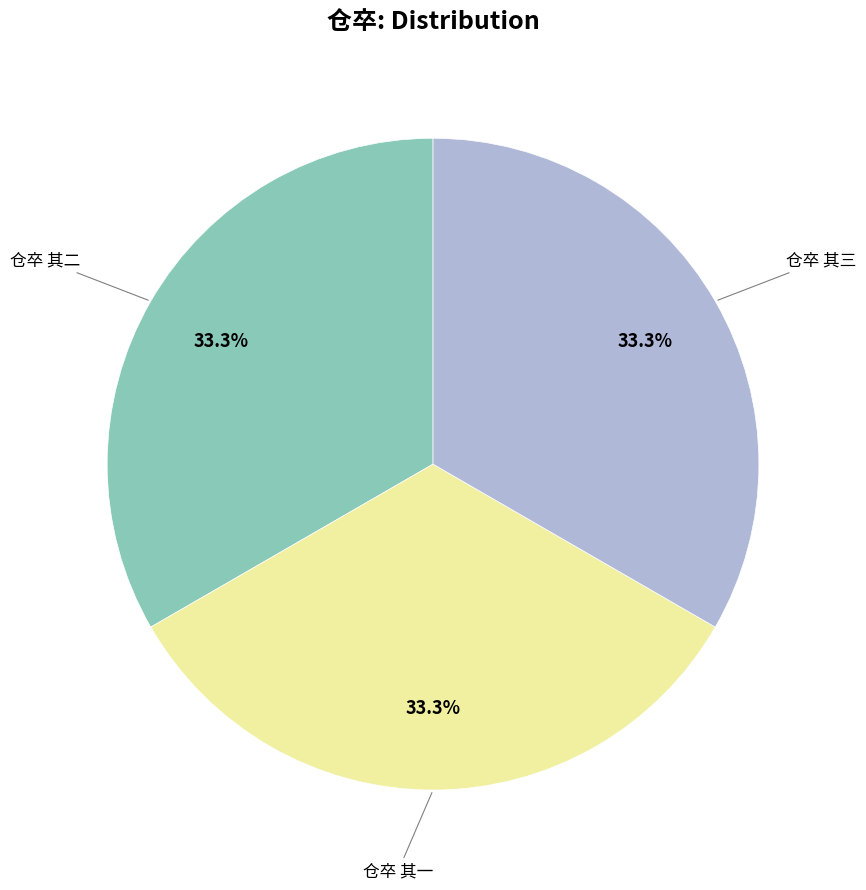

Is there a majority slice in this chart?

No